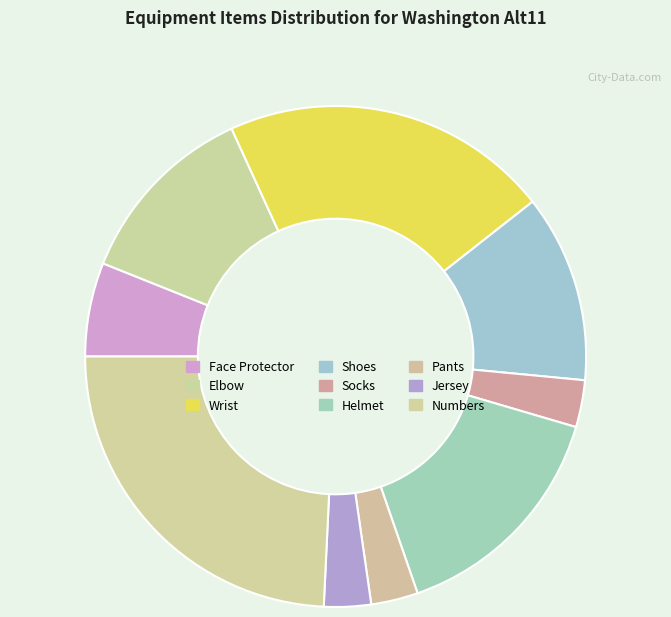

Count the number of slices in the pie.

9